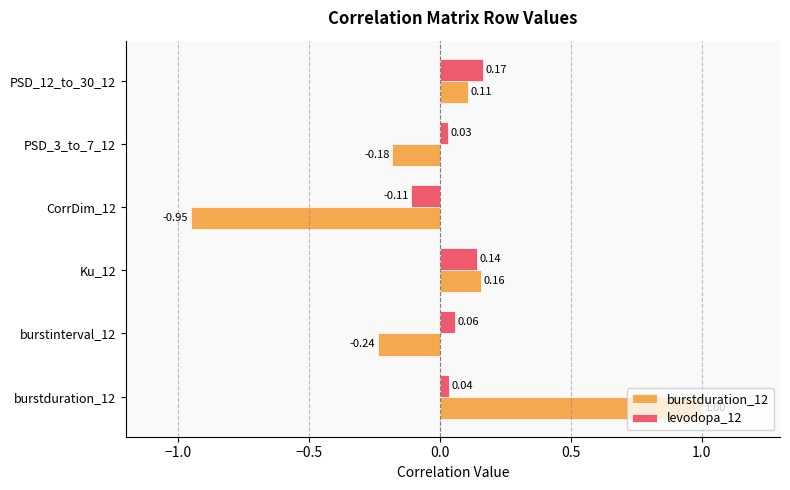

Which series changed the most between burstduration_12 and burstinterval_12?

burstduration_12